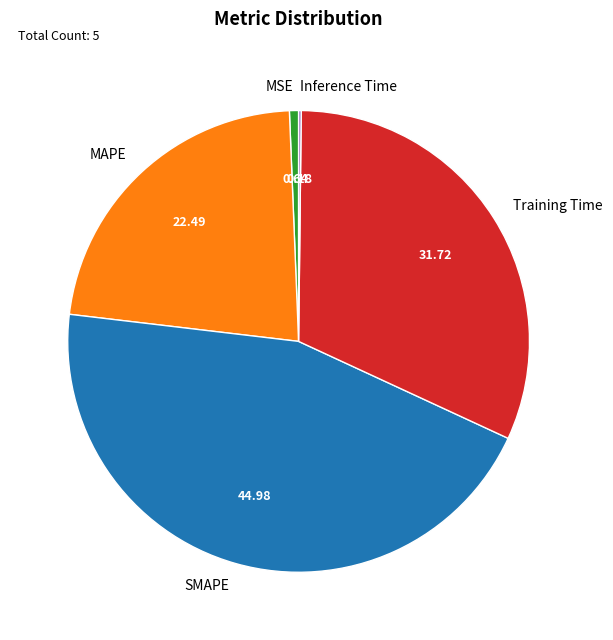

Do SMAPE and Training Time together represent more than half of the pie?

Yes